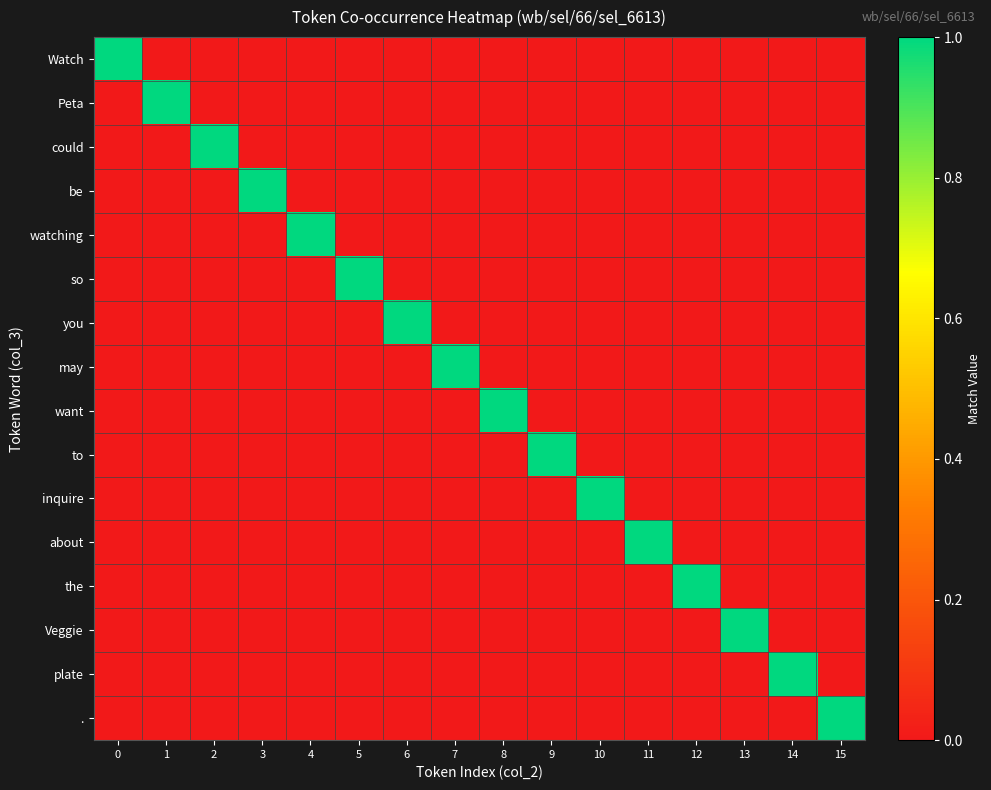

How many categories are shown in the chart?

16